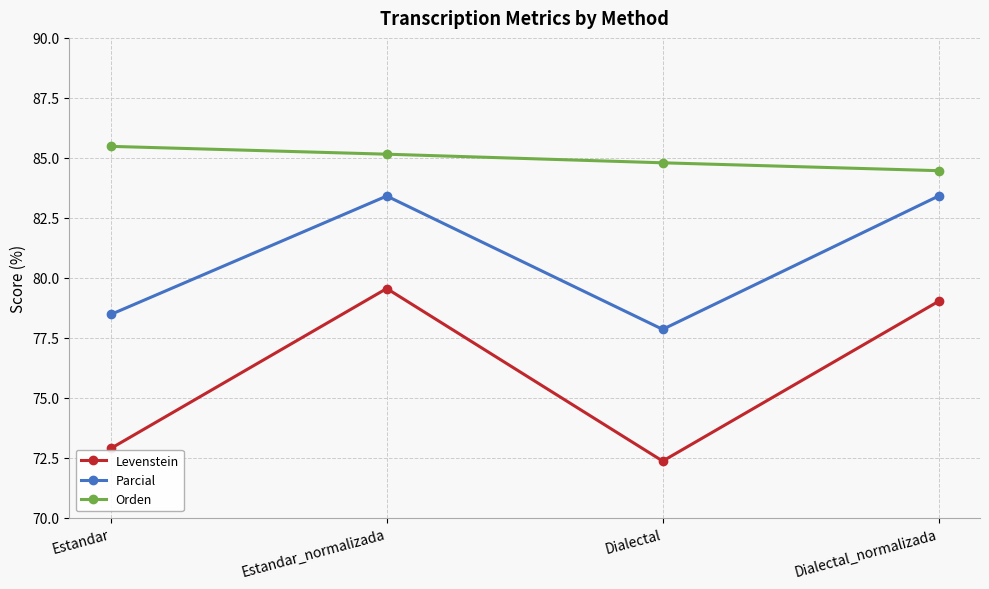

True or false: Orden and Parcial cross at least once.

False